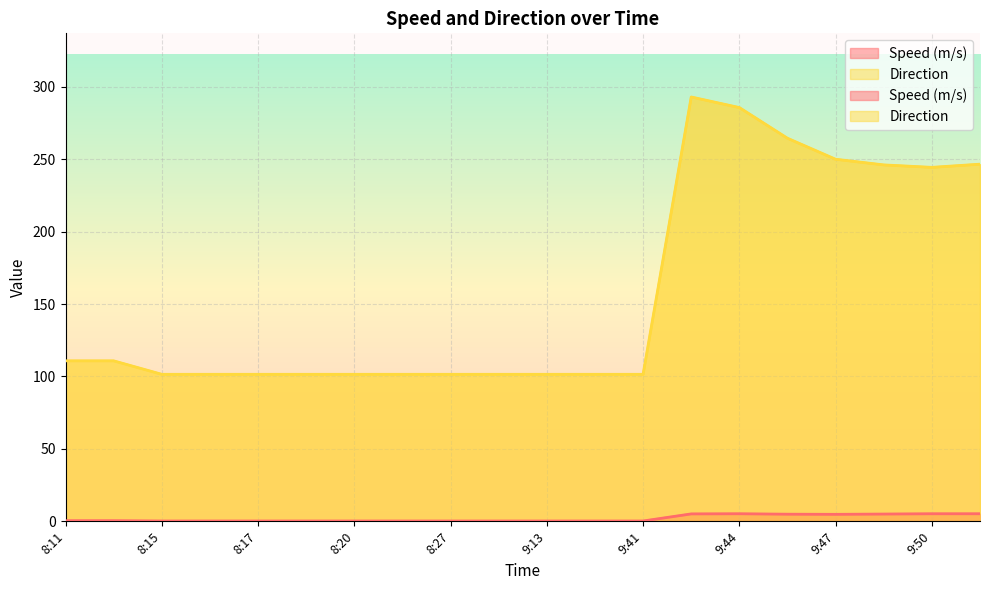

Which category has the lowest value in the Direction series?

8:15